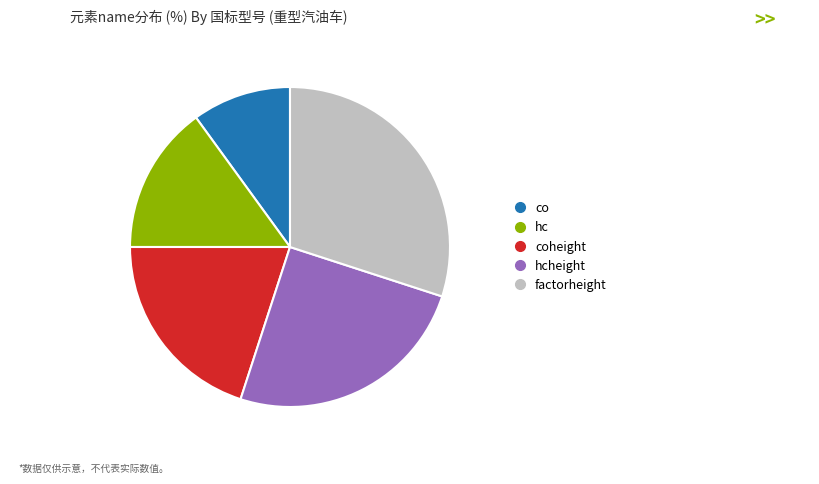

Does any single category account for the majority?

No